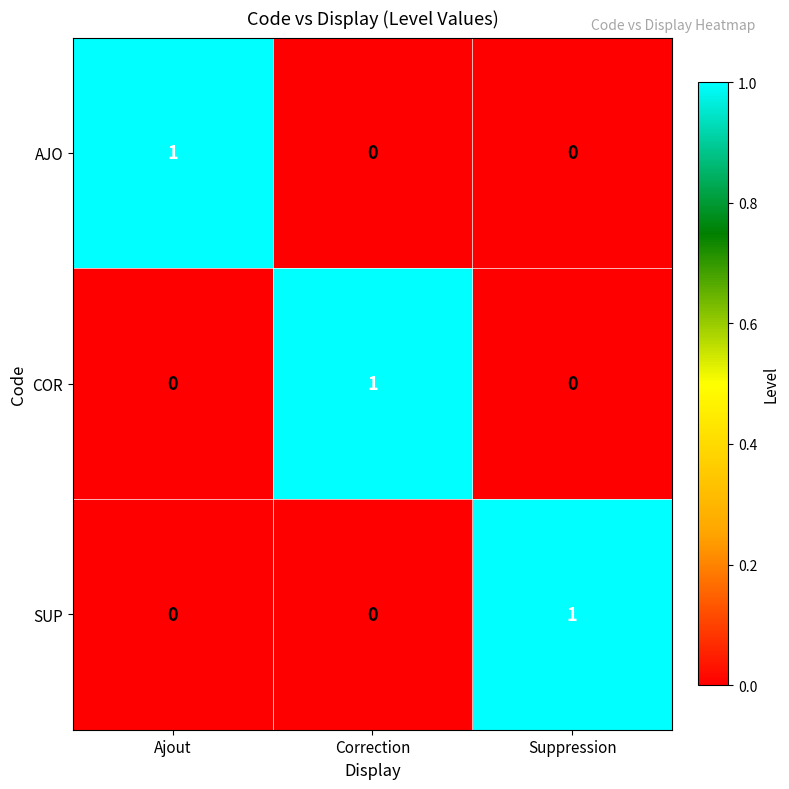

Which category has the highest value in the SUP series?

Suppression